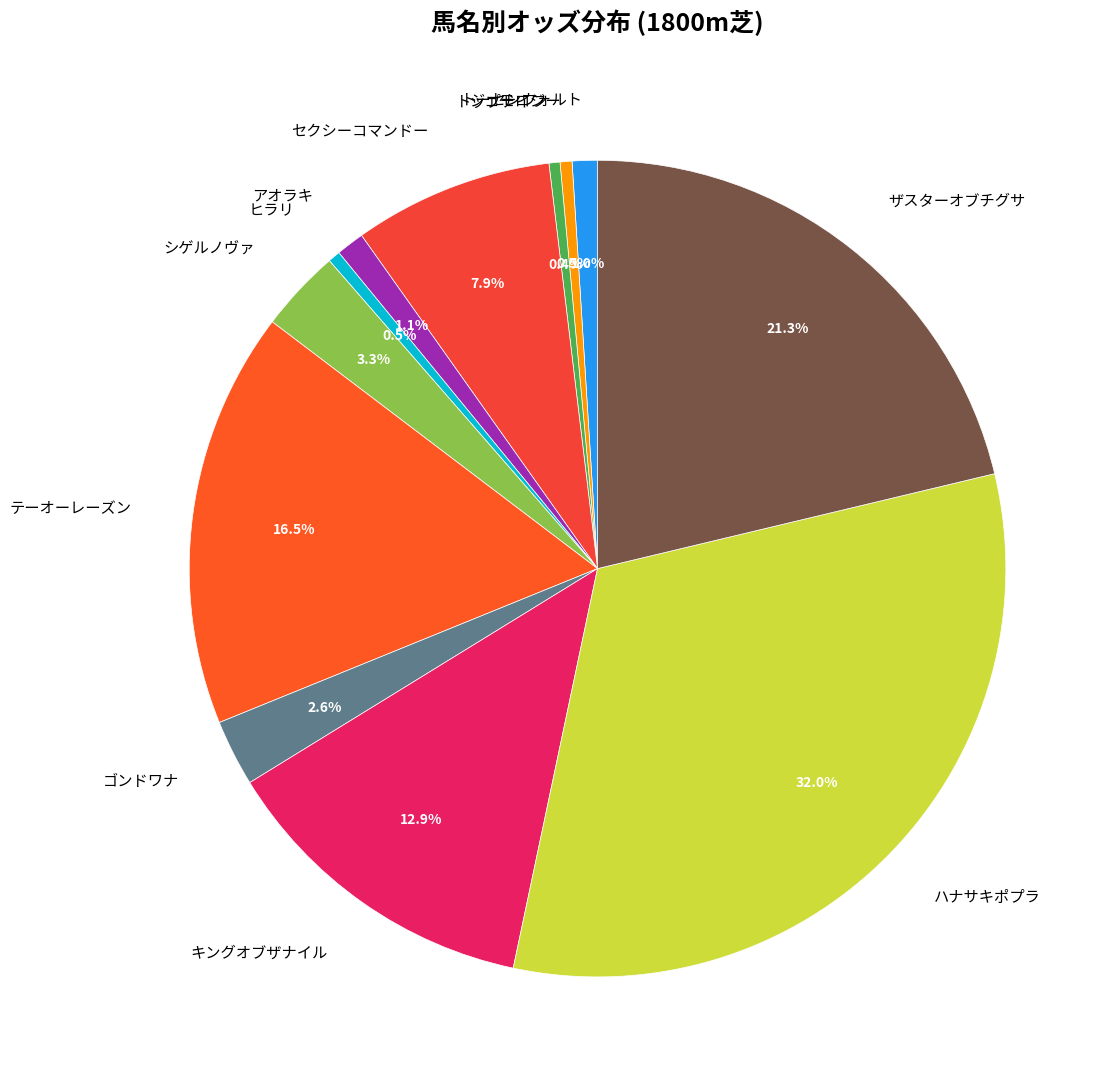

Do ザスターオブチグサ and ゴンドワナ together represent more than half of the pie?

No